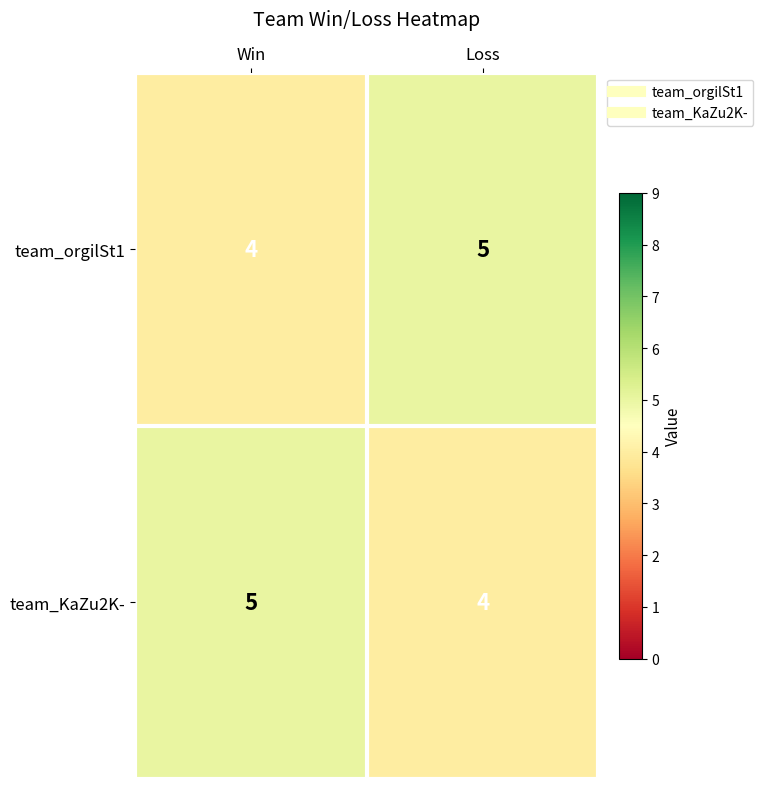

What is the sum of all team_KaZu2K- values?

9